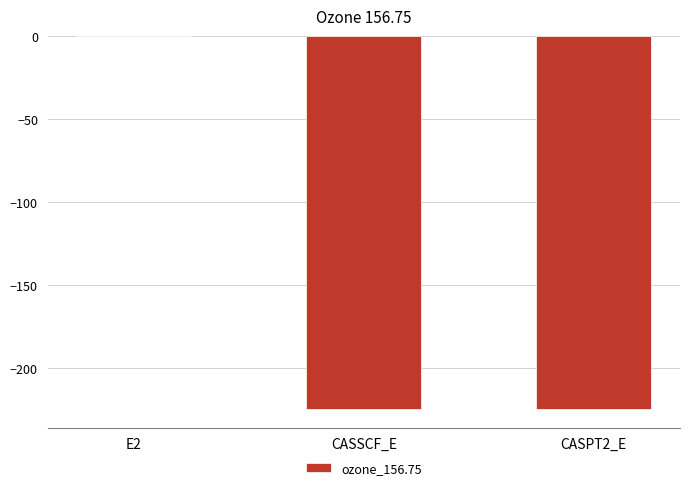

The value at CASSCF_E is -224.3. True or false?

True